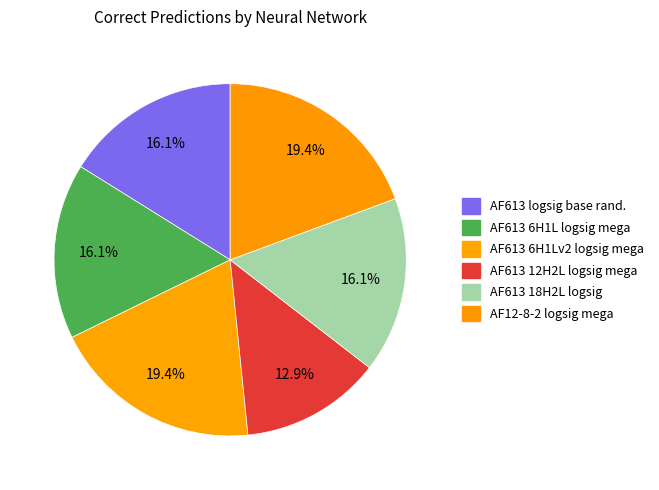

How many slices are in this pie chart?

6